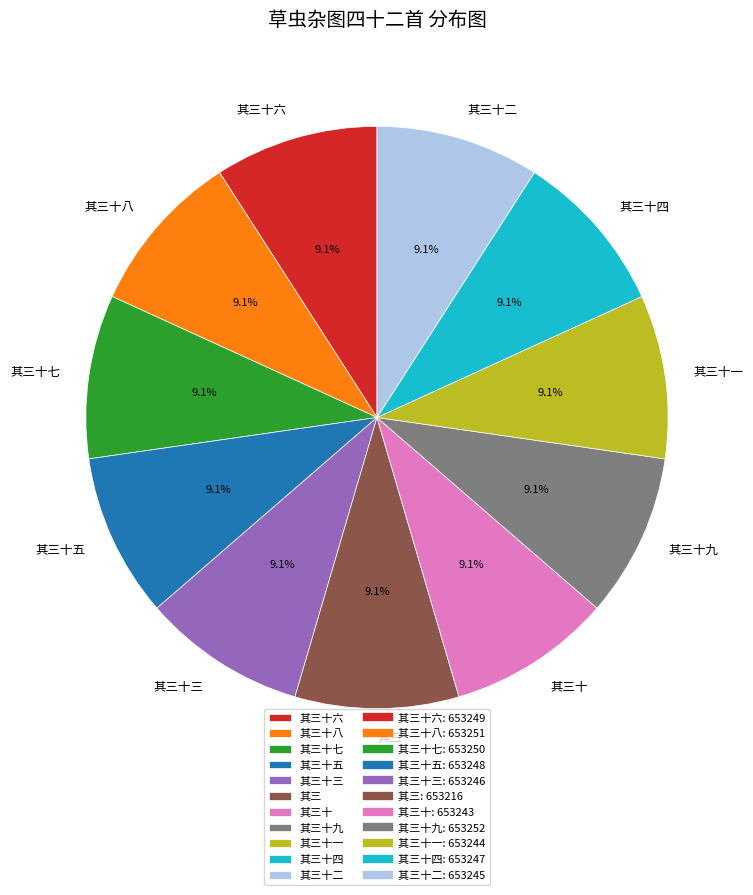

What is the total percentage of 其三十 and 其三十二?

18.2%